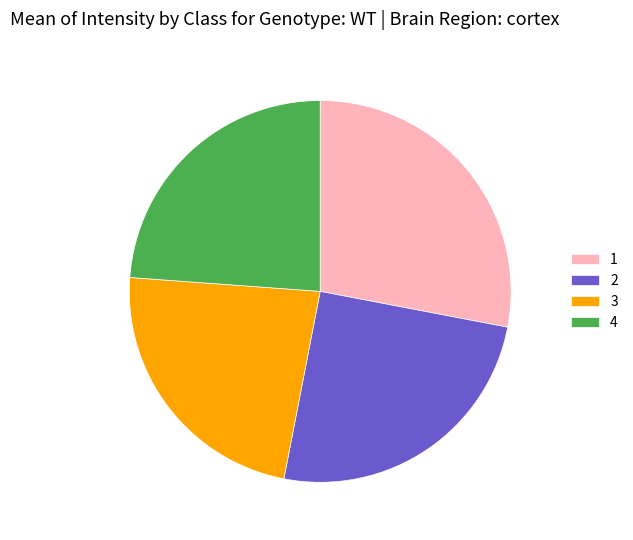

Which slice is the smallest?

3